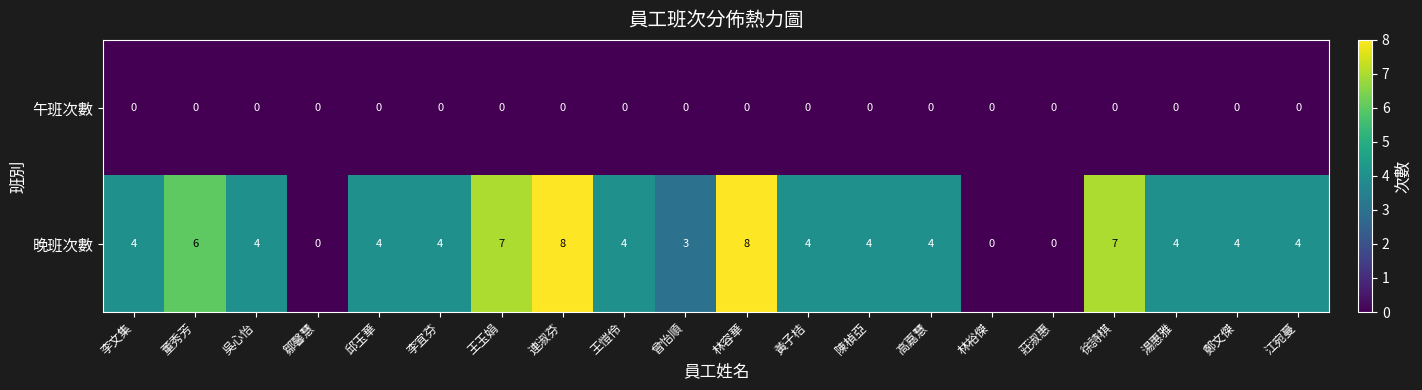

Which label corresponds to the smallest value in the chart?

李文集